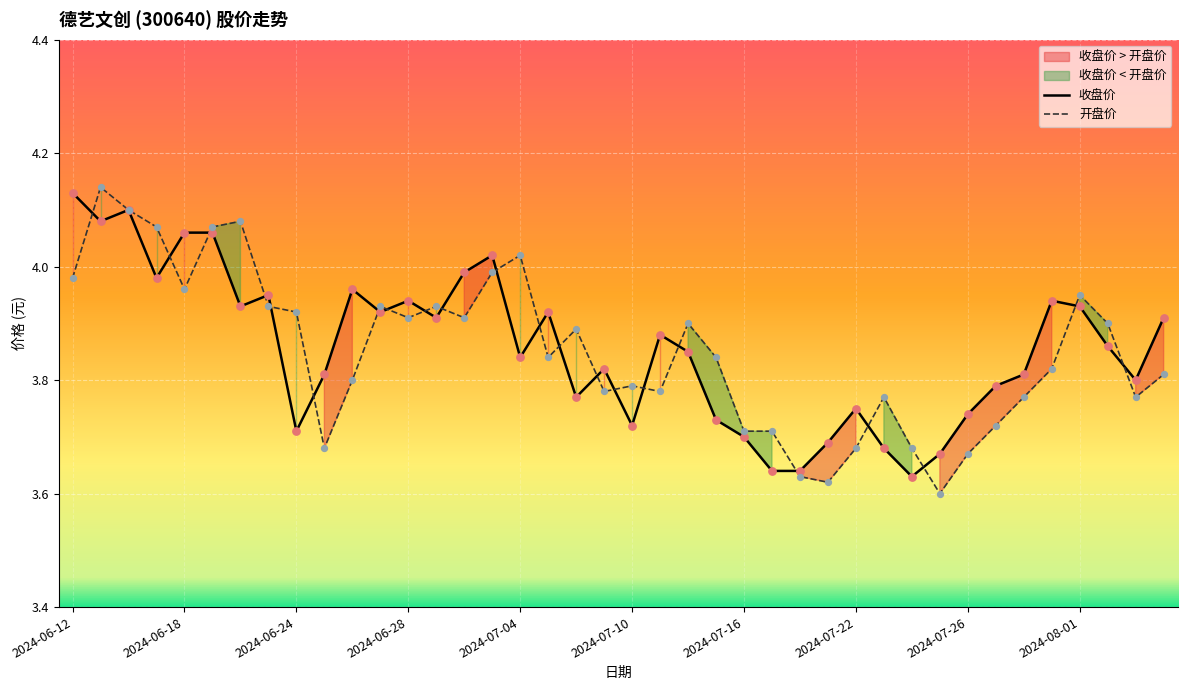

What are all the series names shown in the legend?

收盘价, 开盘价